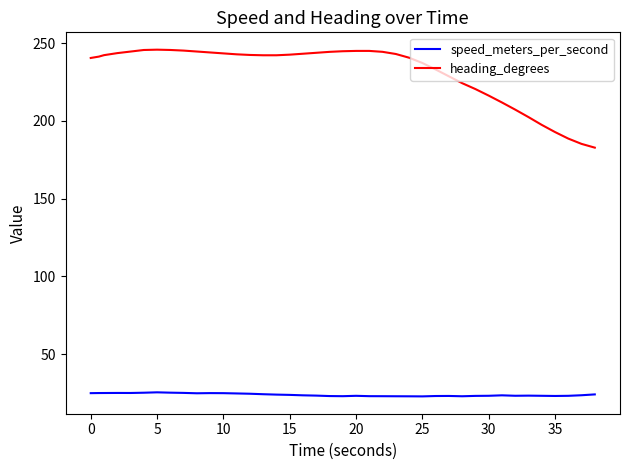

What is the minimum value for heading_degrees?

182.8